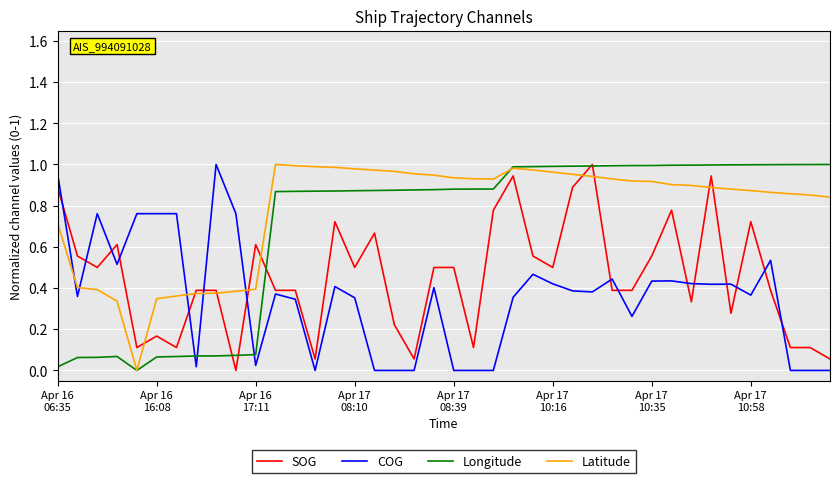

True or false: COG and SOG intersect in this chart.

True